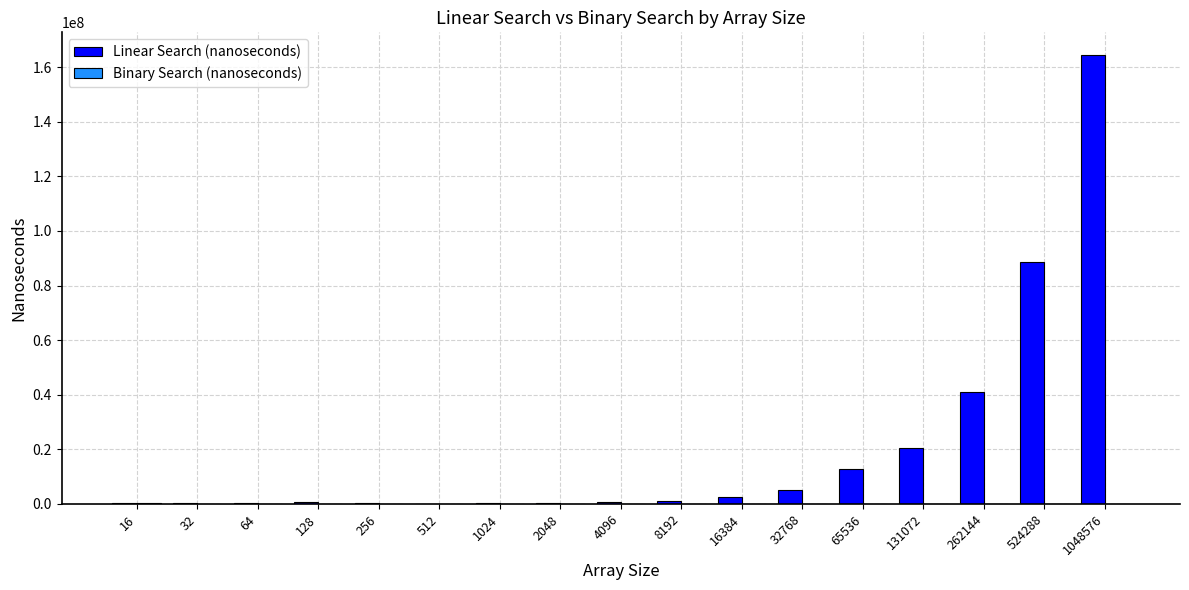

At which category is the sum across all series the highest?

1048576